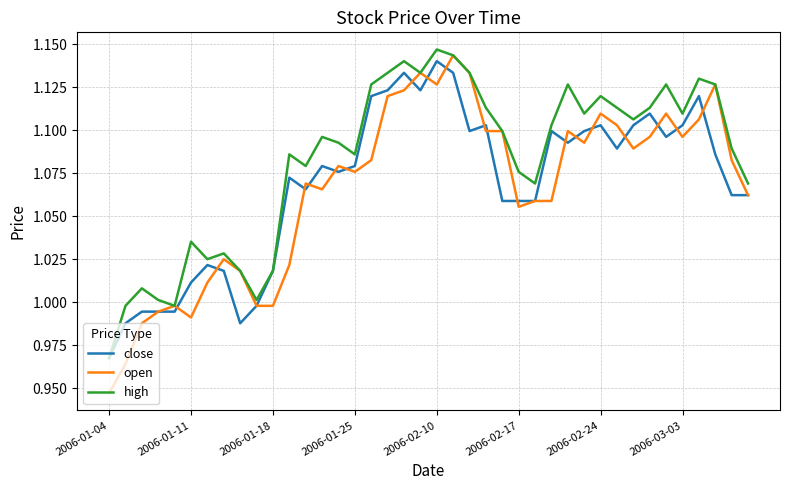

Which series has the largest range (max minus min)?

open